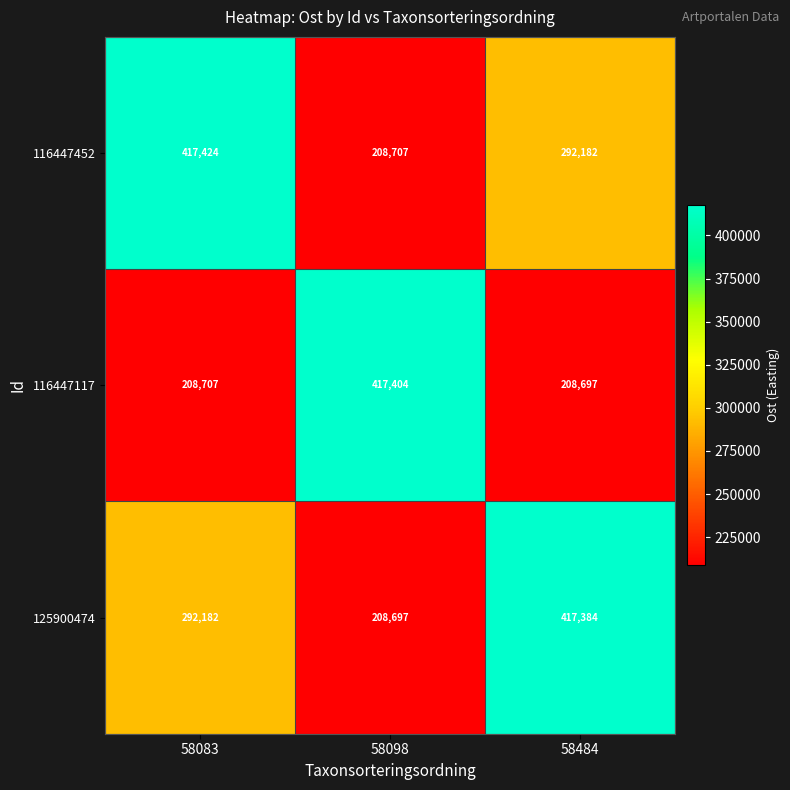

Which series has the largest total across all categories?

116447452